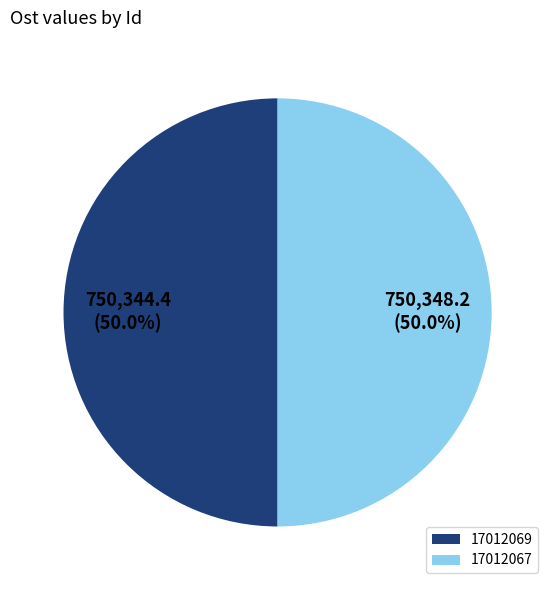

Approximately how many times larger is the value at 17012069 compared to 17012067?

1.0